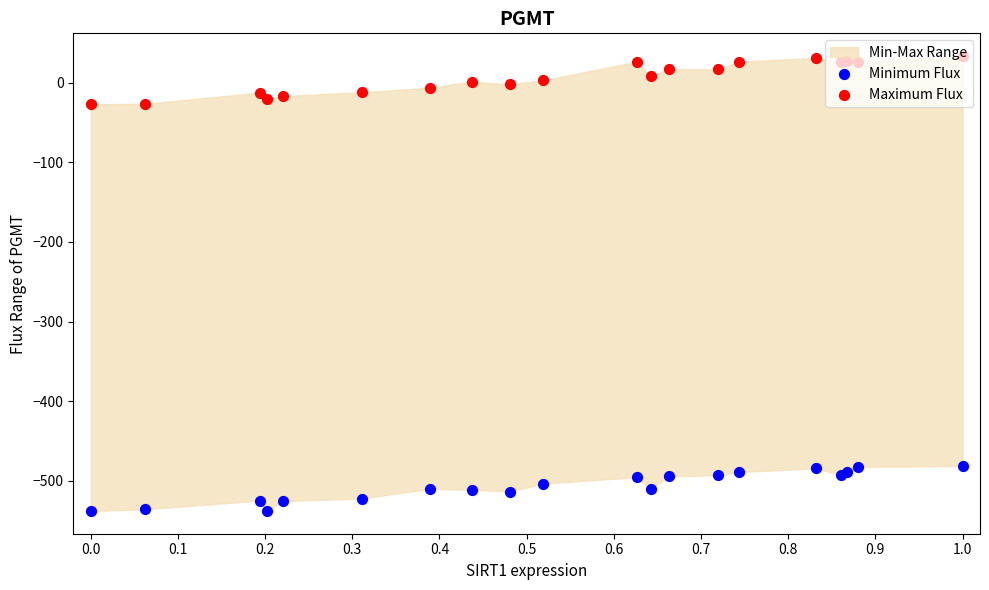

Which series has the largest Y range (max minus min)?

Maximum Flux